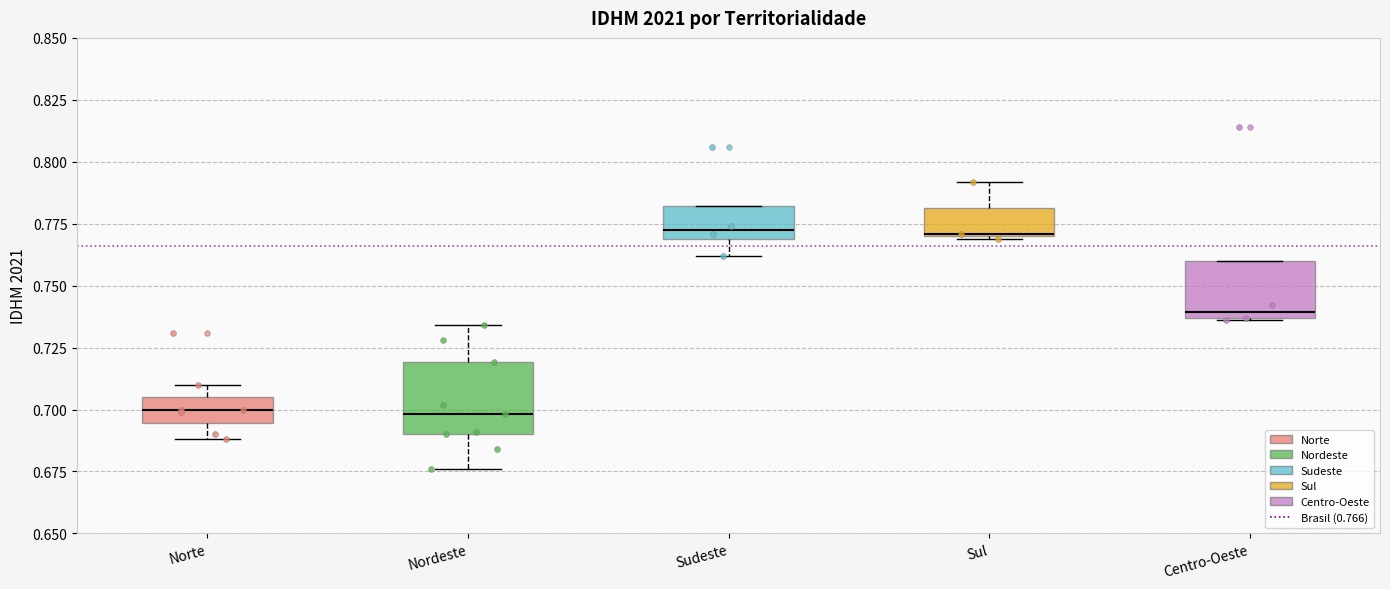

Reading left to right, transcribe this box plot: for each box, give where its median line is, the range the box spans, and where its two whiskers end, as read against the y-axis. The values are not printed on the chart, so give them approximately, as read against the axis.

Norte: median 0.700, box 0.695 to 0.705, whiskers 0.690 to 0.710
Nordeste: median 0.700, box 0.690 to 0.720, whiskers 0.675 to 0.735
Sudeste: median 0.775, box 0.770 to 0.780, whiskers 0.760 to 0.780
Sul: median 0.770, box 0.770 to 0.780, whiskers 0.770 to 0.790
Centro-Oeste: median 0.740, box 0.735 to 0.760, whiskers 0.735 to 0.760